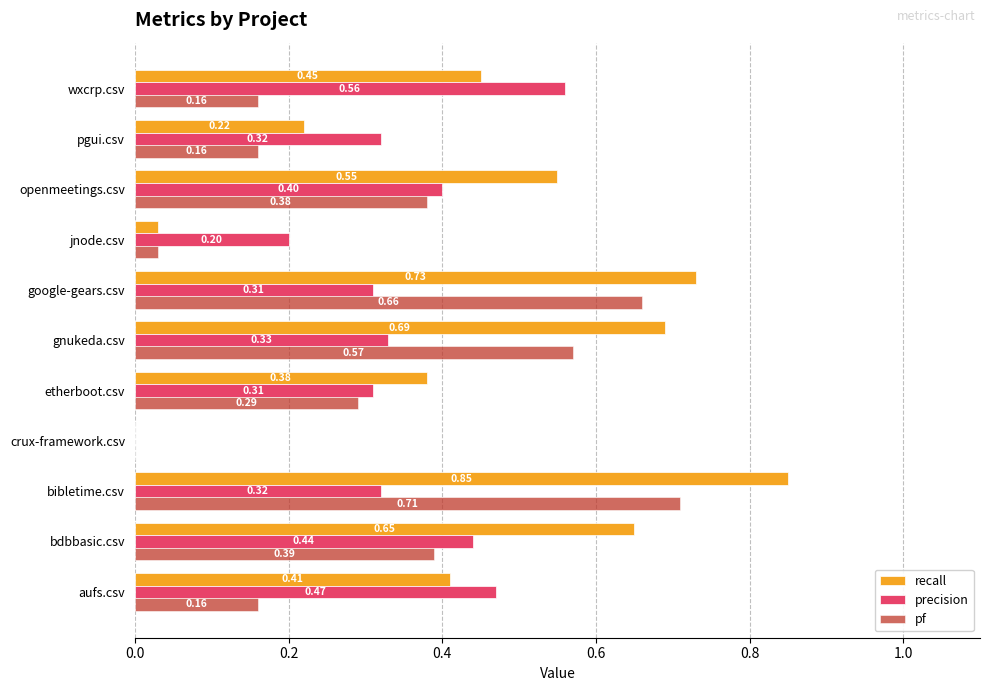

What is the sum of all pf values?

3.5